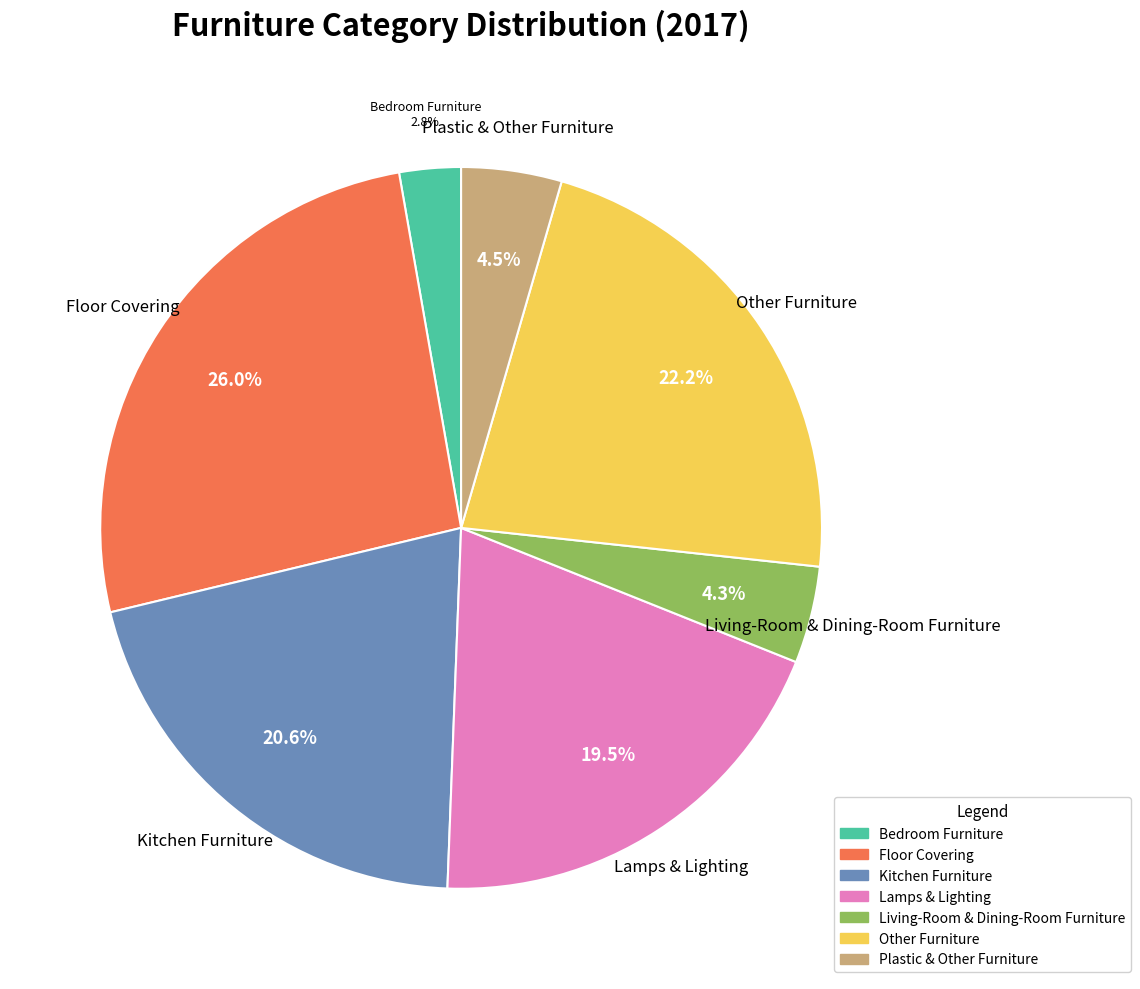

Which category has the smallest portion of the pie?

Bedroom Furniture